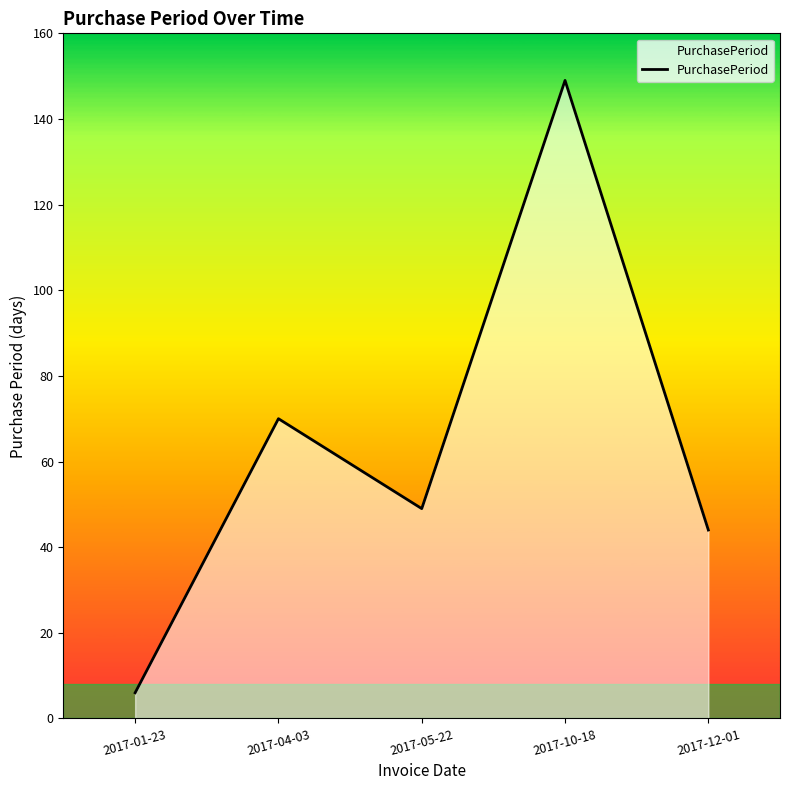

What is the difference between the values at 2017-04-03 and 2017-05-22?

21